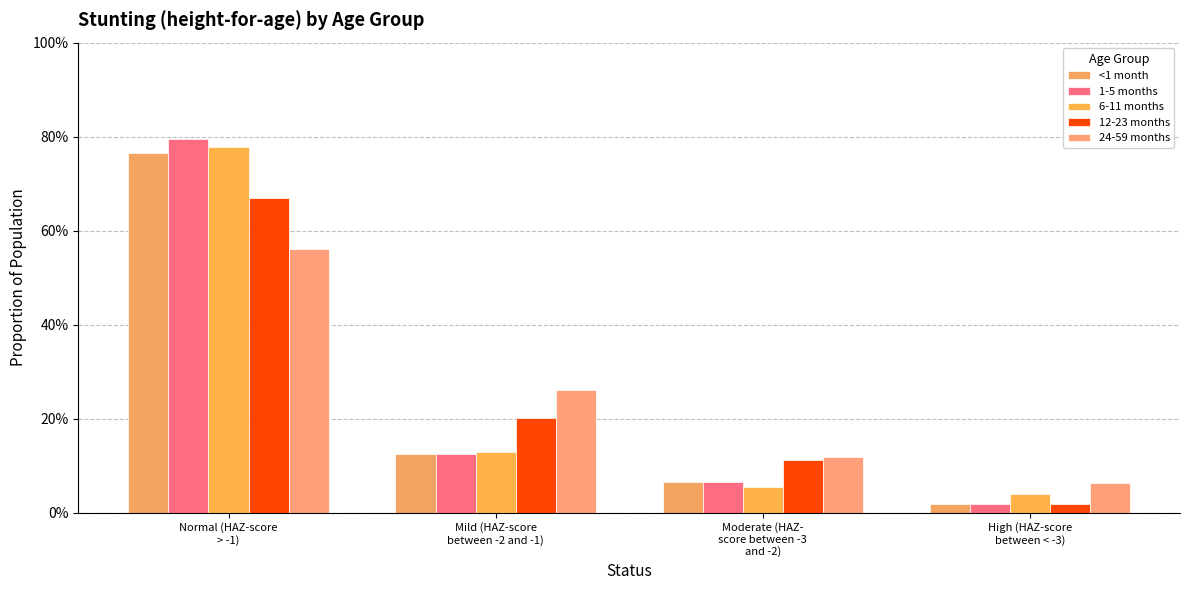

What is the total value across all series at Normal (HAZ-score
> -1)?

3.6